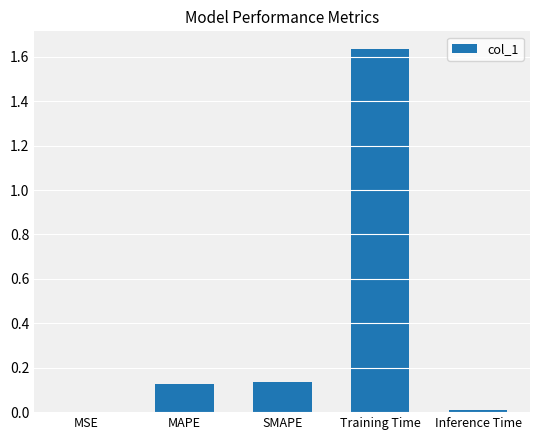

True or false: the data shows 2.3 at Training Time.

False